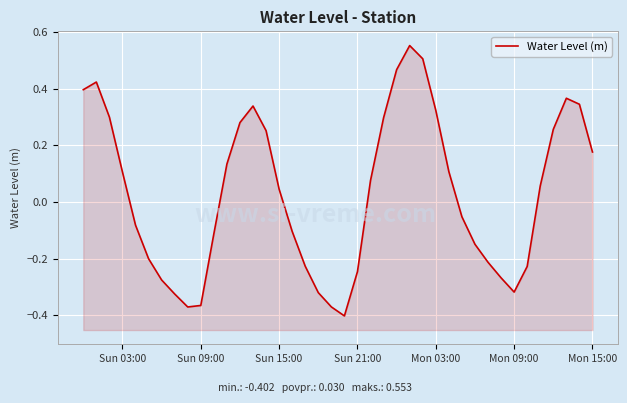

What is the sum of all values?

1.2